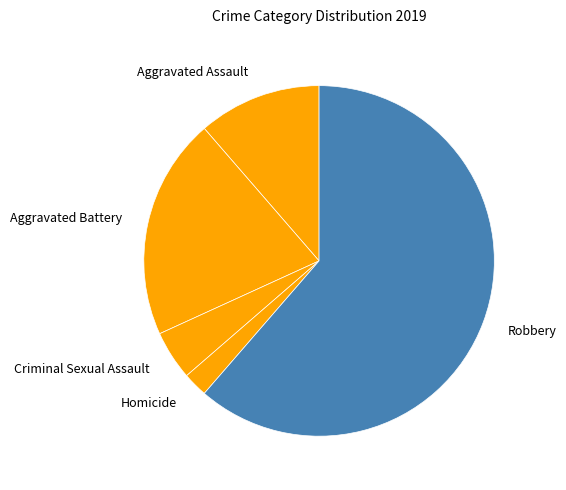

What is the majority slice?

Robbery